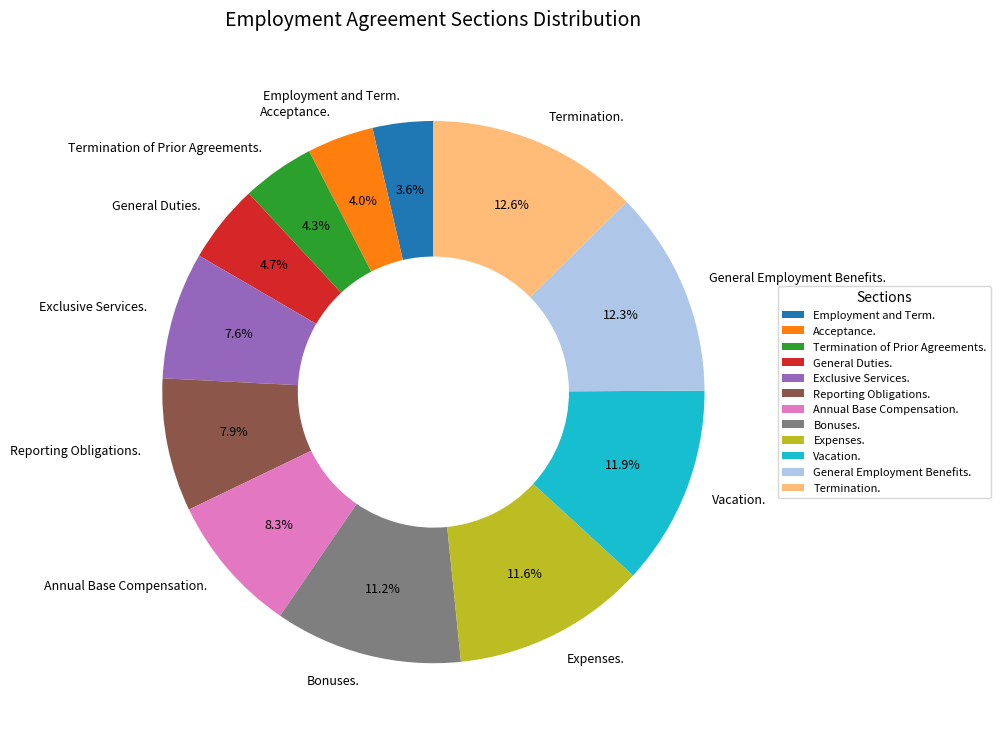

Is the sum of Annual Base Compensation. and Termination of Prior Agreements. greater than half?

No